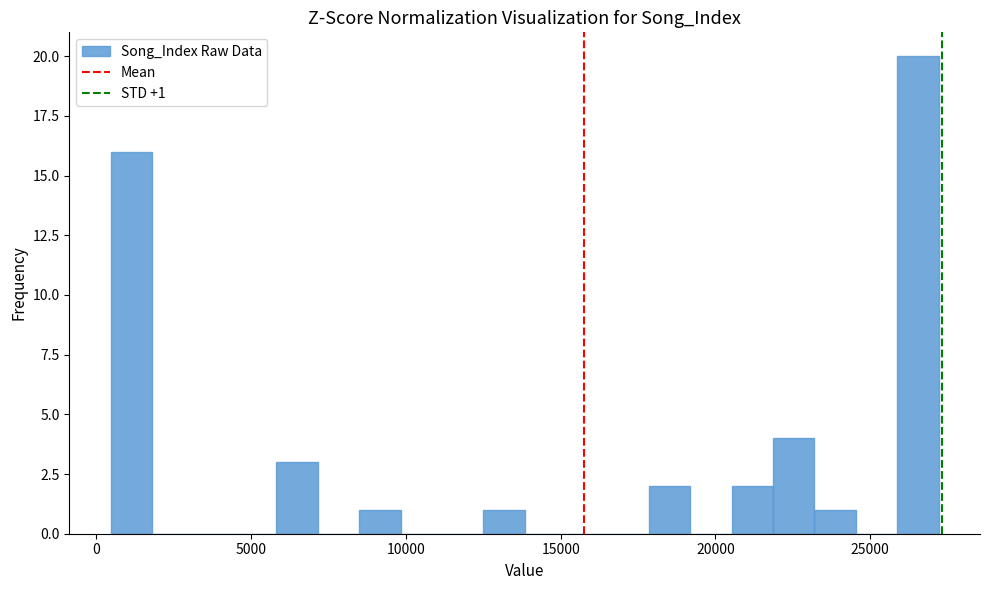

Around what value on the x-axis is the tallest bar? Give the approximate position of its centre, as read against the axis.

26500